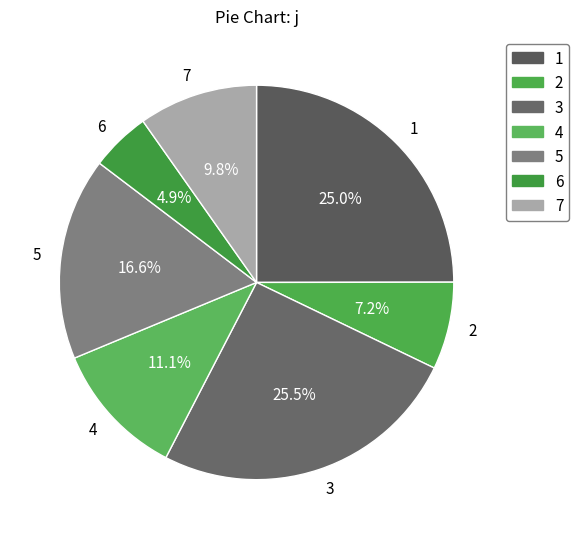

Which slice is the smallest?

6